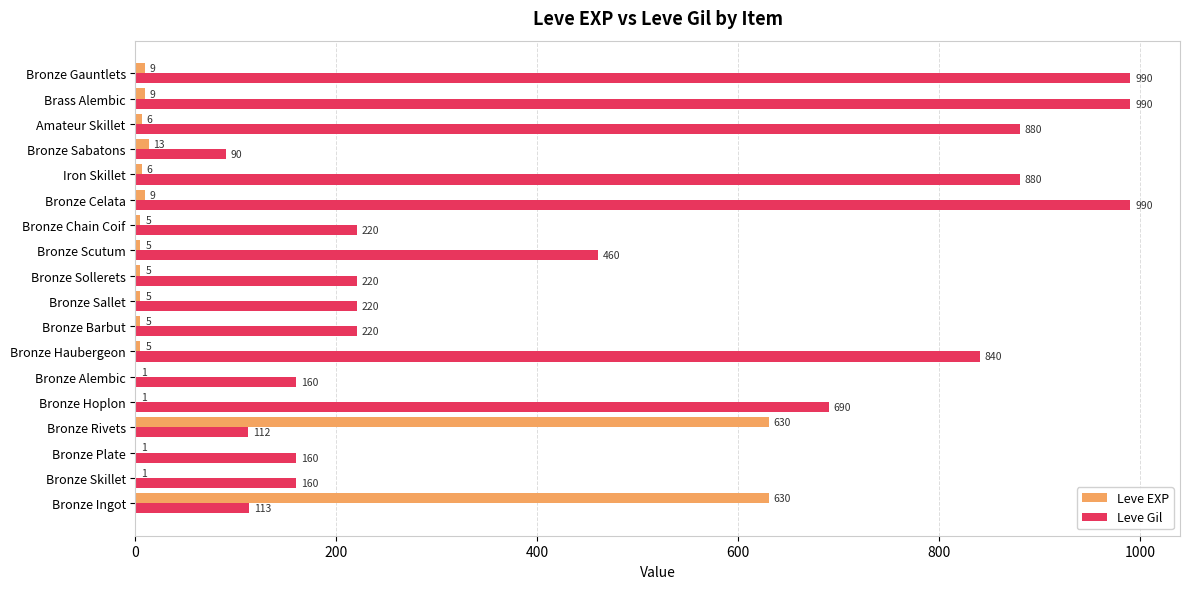

What is the average value of the Leve Gil series?

466